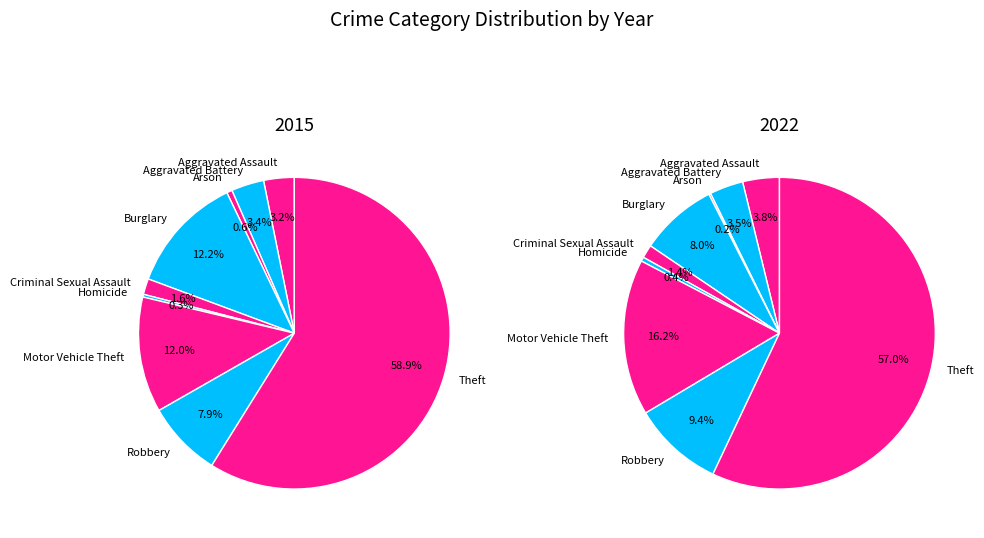

Do 6 and 2 together represent more than half of the pie?

No